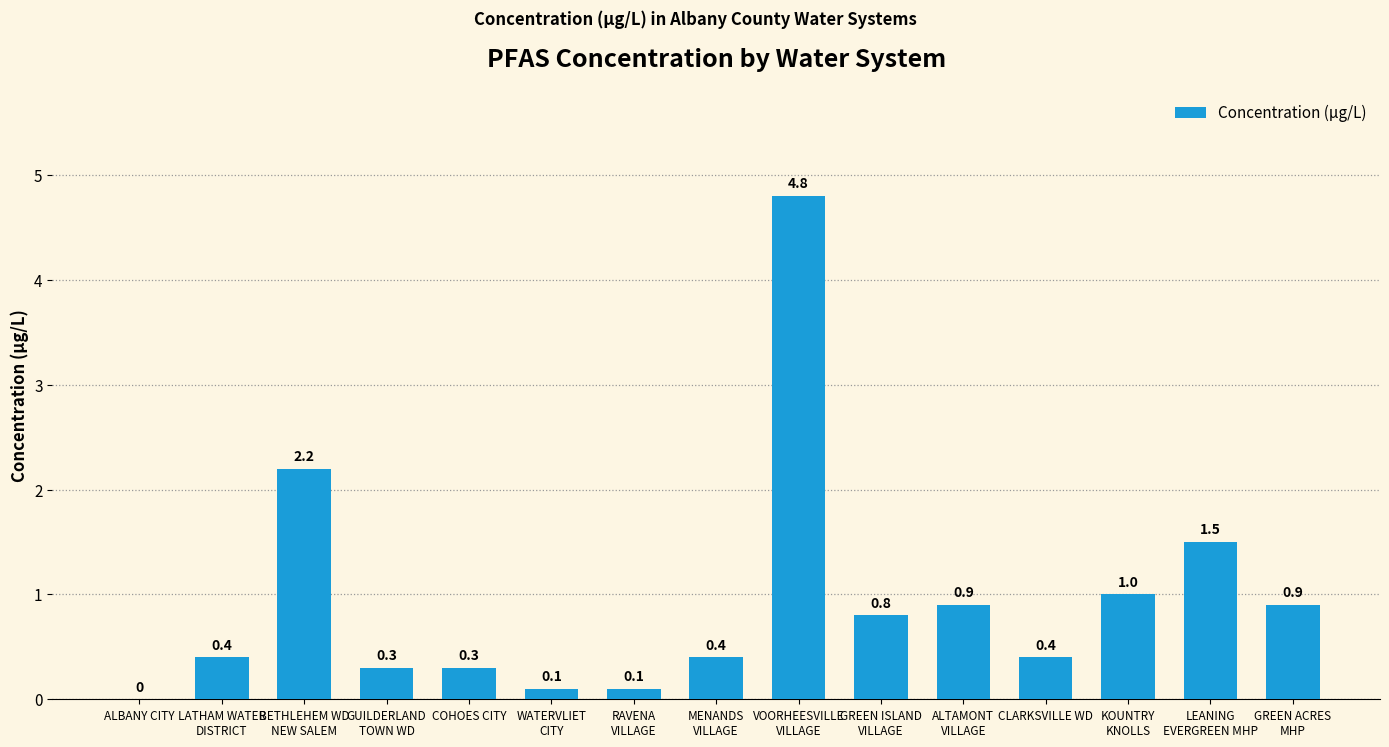

What is the sum of all values?

14.1